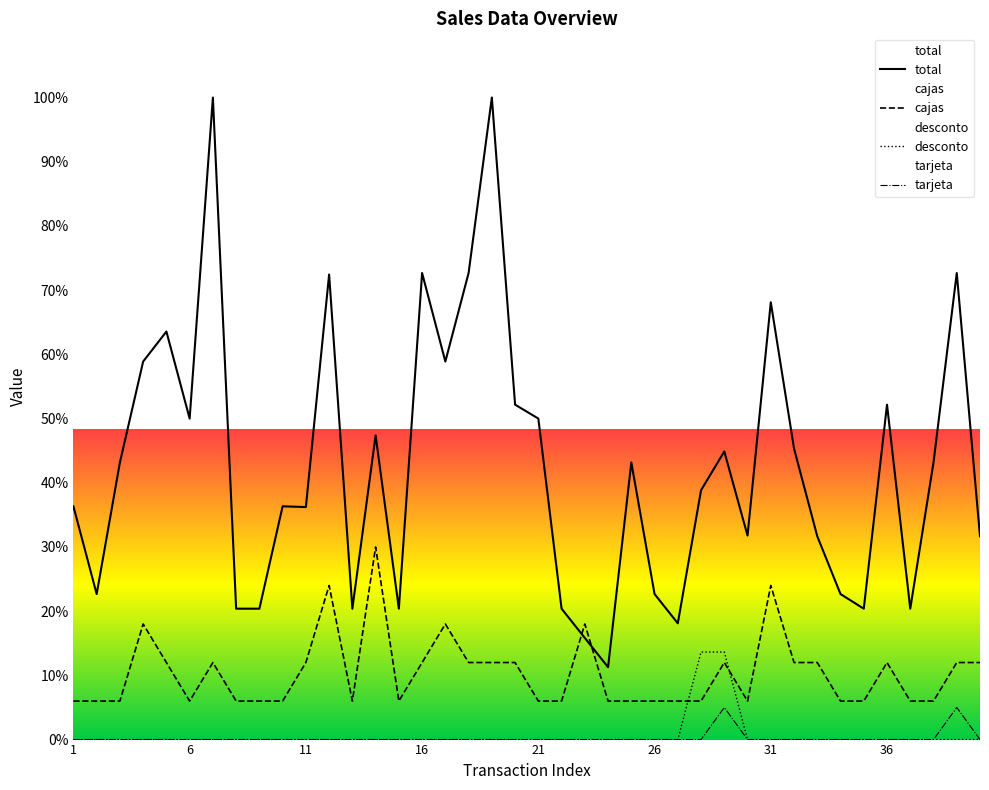

How many values in the cajas series exceed 6?

19